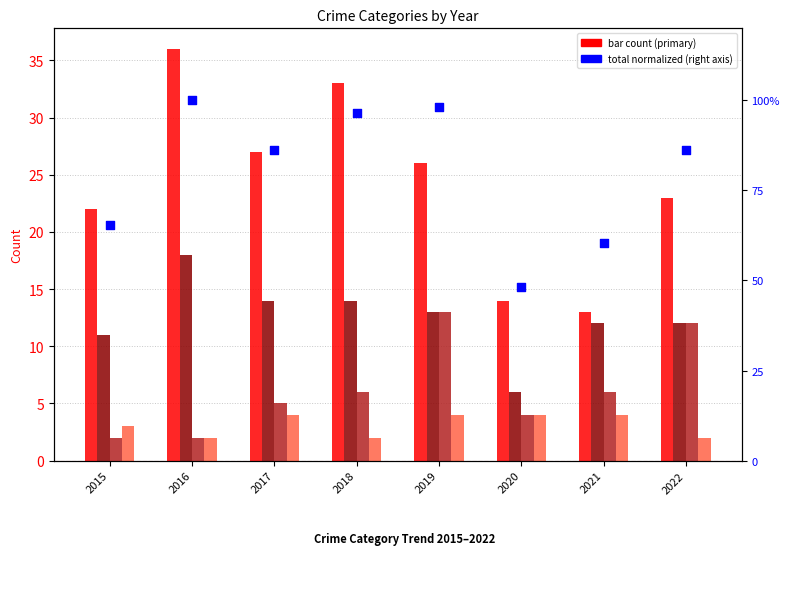

Which series reaches the maximum Y coordinate?

Theft